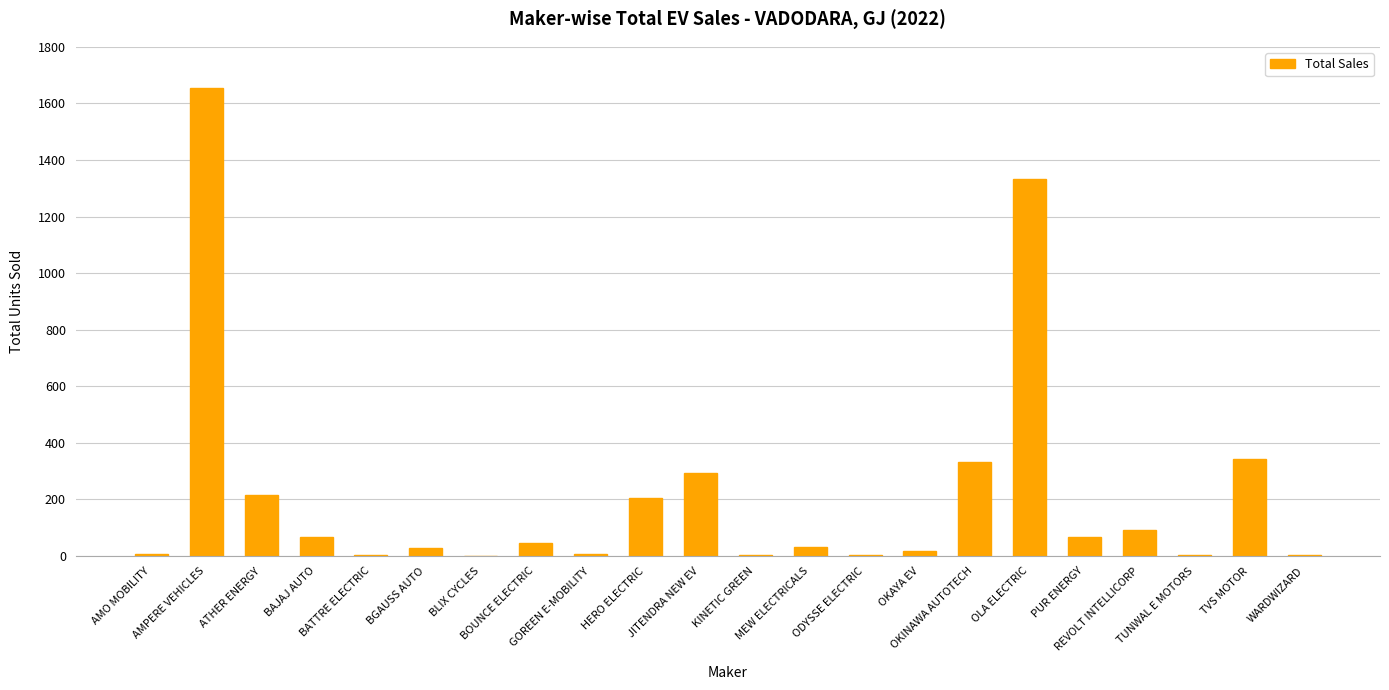

What is the greatest value displayed?

1653